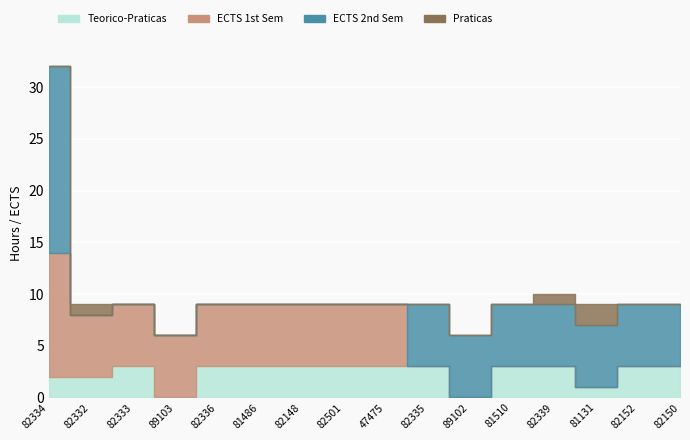

Rank the series at 82336 from highest to lowest value.

ECTS 1st Sem, Teorico-Praticas, ECTS 2nd Sem, Praticas